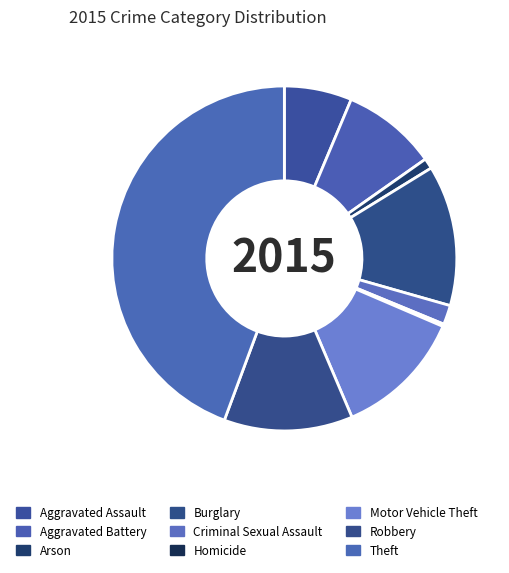

Do Motor Vehicle Theft and Theft together represent more than half of the pie?

Yes